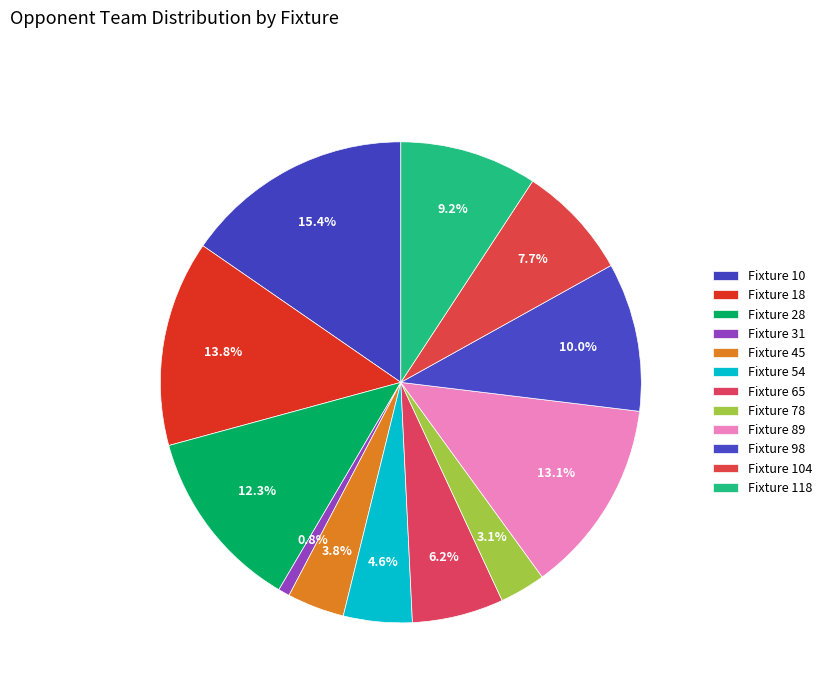

How many slices are in this pie chart?

12